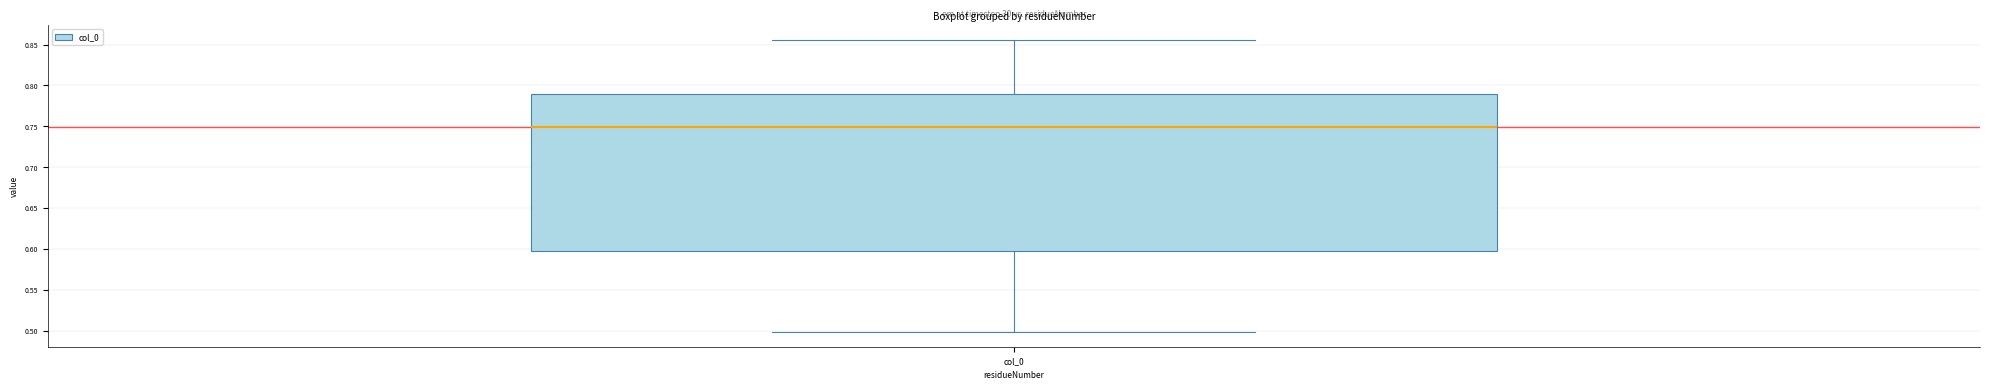

Transcribe this box plot: give where the median line is, the range the box spans, and where the two whiskers end, as read against the y-axis. The values are not printed on the chart, so give them approximately, as read against the axis.

median 0.750, box 0.595 to 0.790, whiskers 0.500 to 0.855